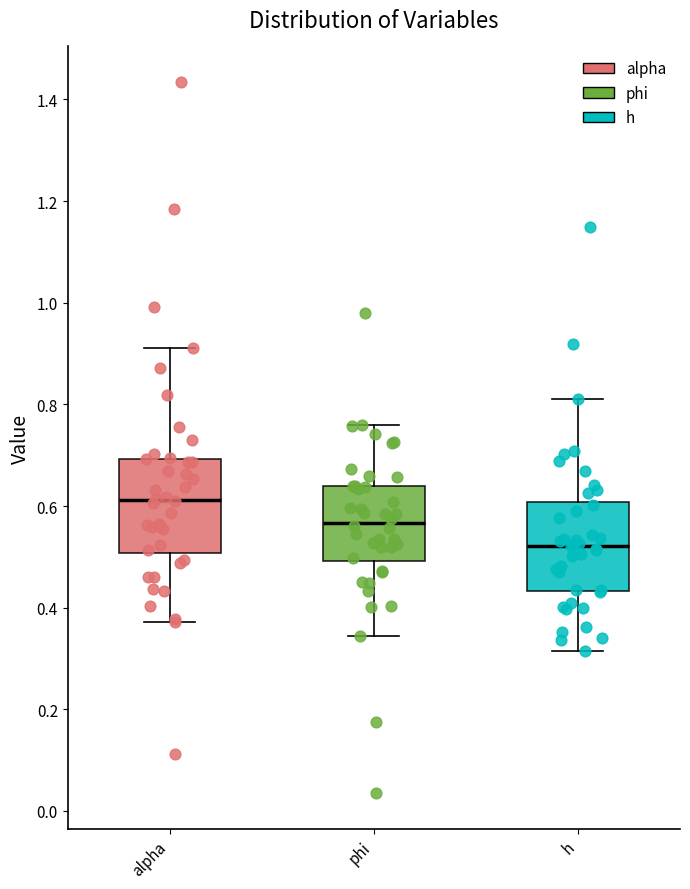

Reading left to right, read every box against the y-axis: the position of its median line, the range the box covers, and the ends of its whiskers. The values are not printed on the chart, so give them approximately, as read against the axis.

alpha: median 0.62, box 0.50 to 0.70, whiskers 0.38 to 0.92
phi: median 0.56, box 0.50 to 0.64, whiskers 0.34 to 0.76
h: median 0.52, box 0.44 to 0.60, whiskers 0.32 to 0.82